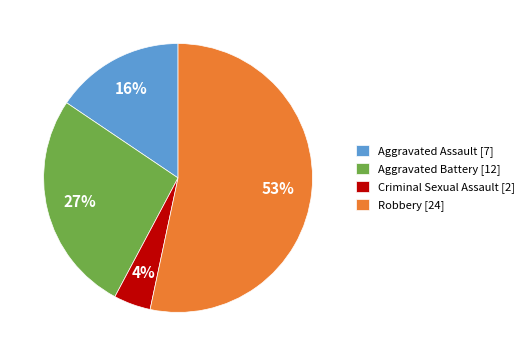

Combined, do Criminal Sexual Assault [2] and Robbery [24] account for over 50%?

Yes